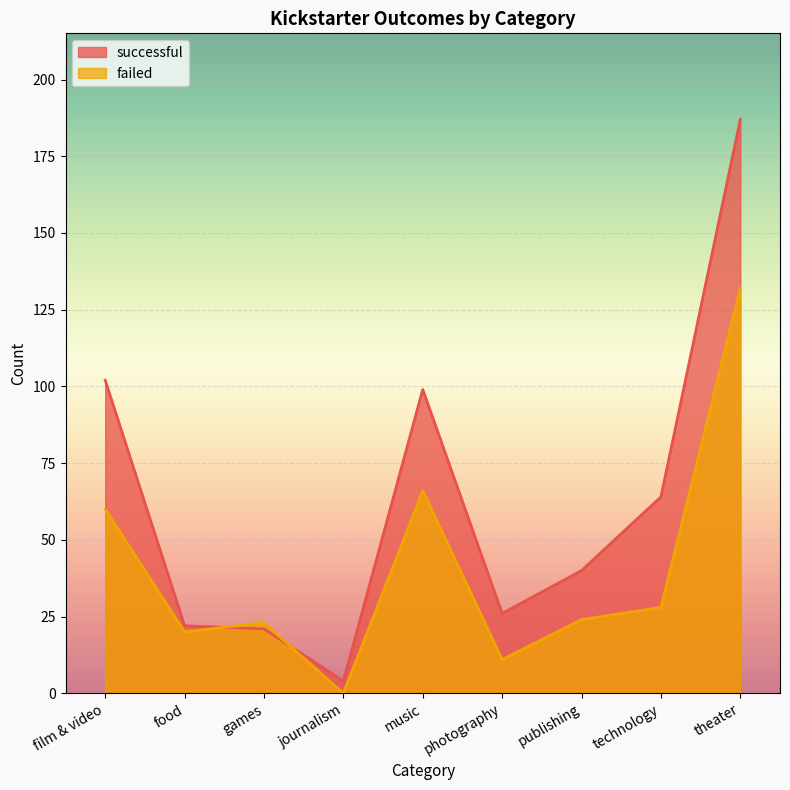

Reading left to right, what are all the values shown in this chart?

successful: film & video=102	food=22	games=21	journalism=4	music=99	photography=26	publishing=40	technology=64	theater=187
failed: film & video=60	food=20	games=23	journalism=0	music=66	photography=11	publishing=24	technology=28	theater=132